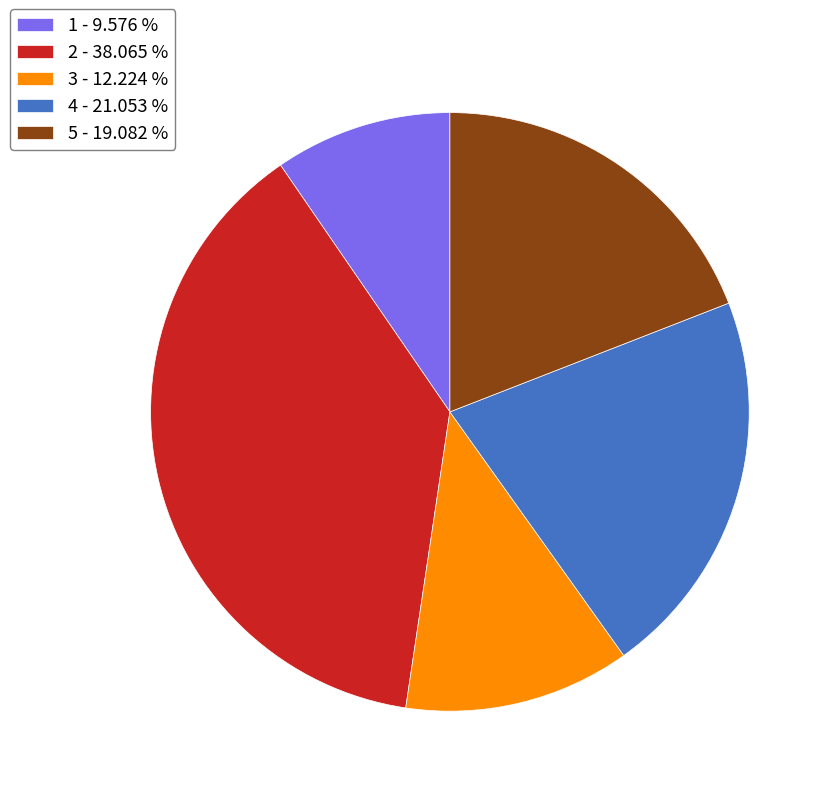

Between 3 and 1, which is larger?

3